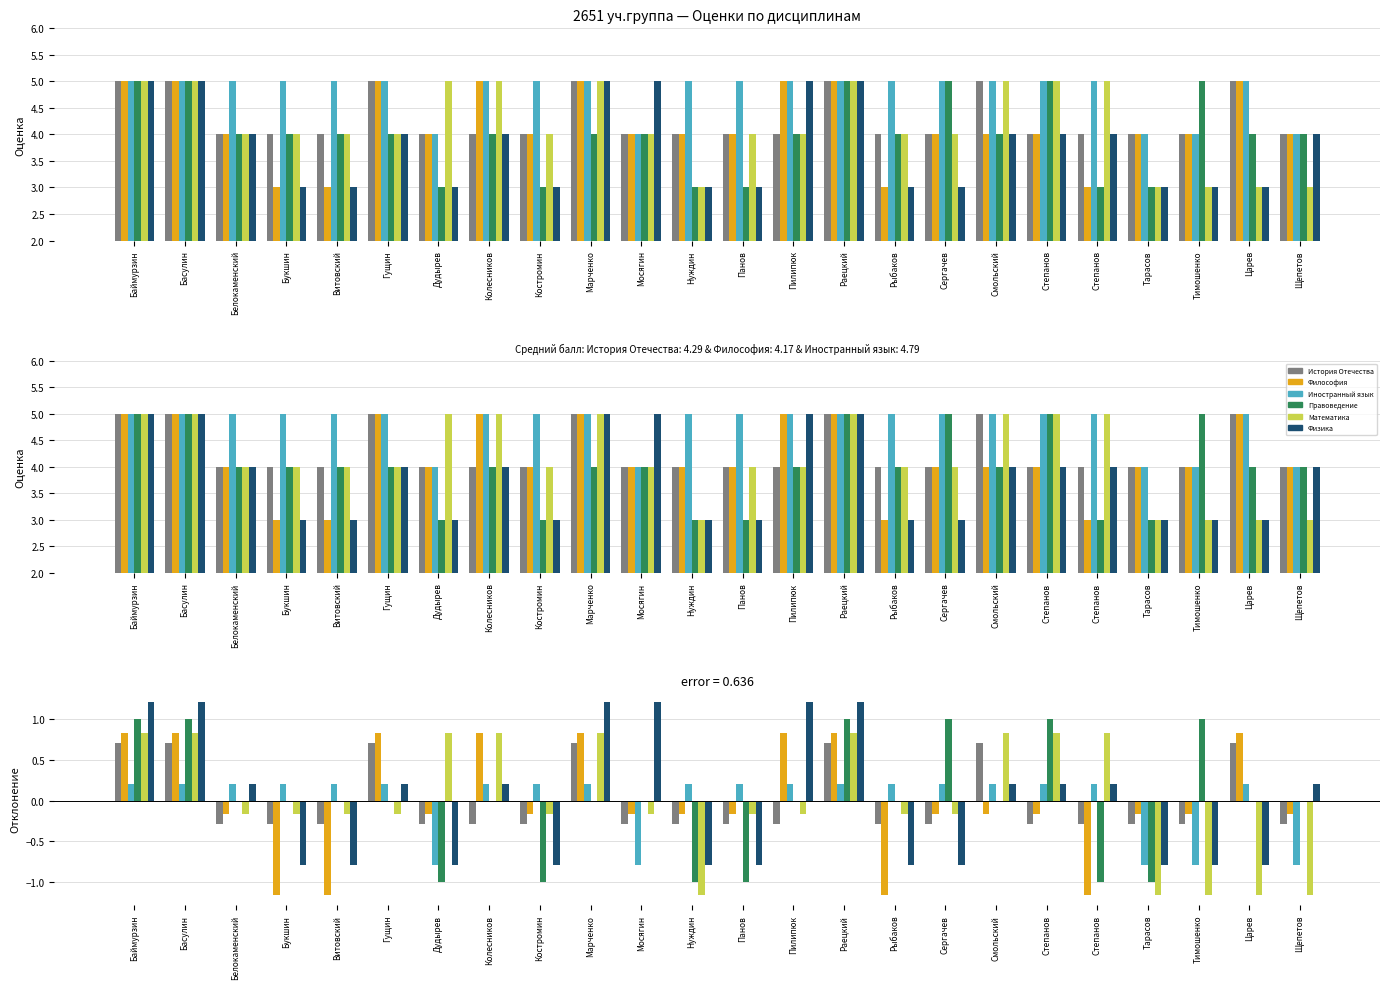

At which label is Правоведение closest to 0?

Белокаменский